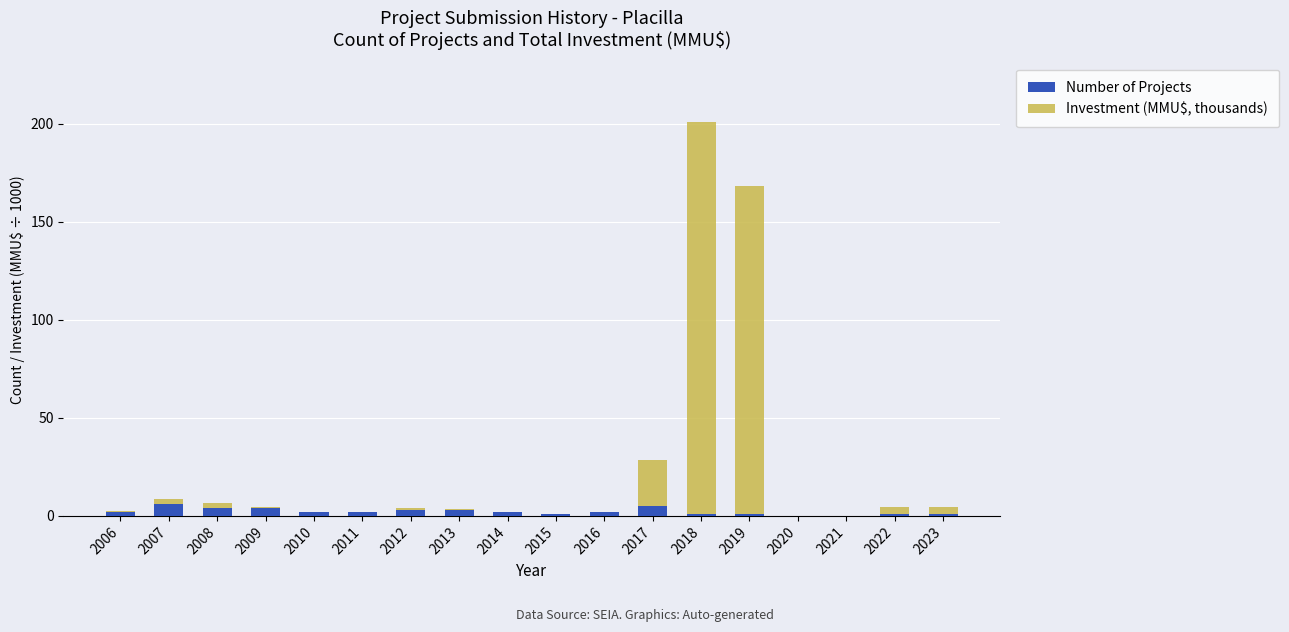

How many categories are shown in the chart?

18